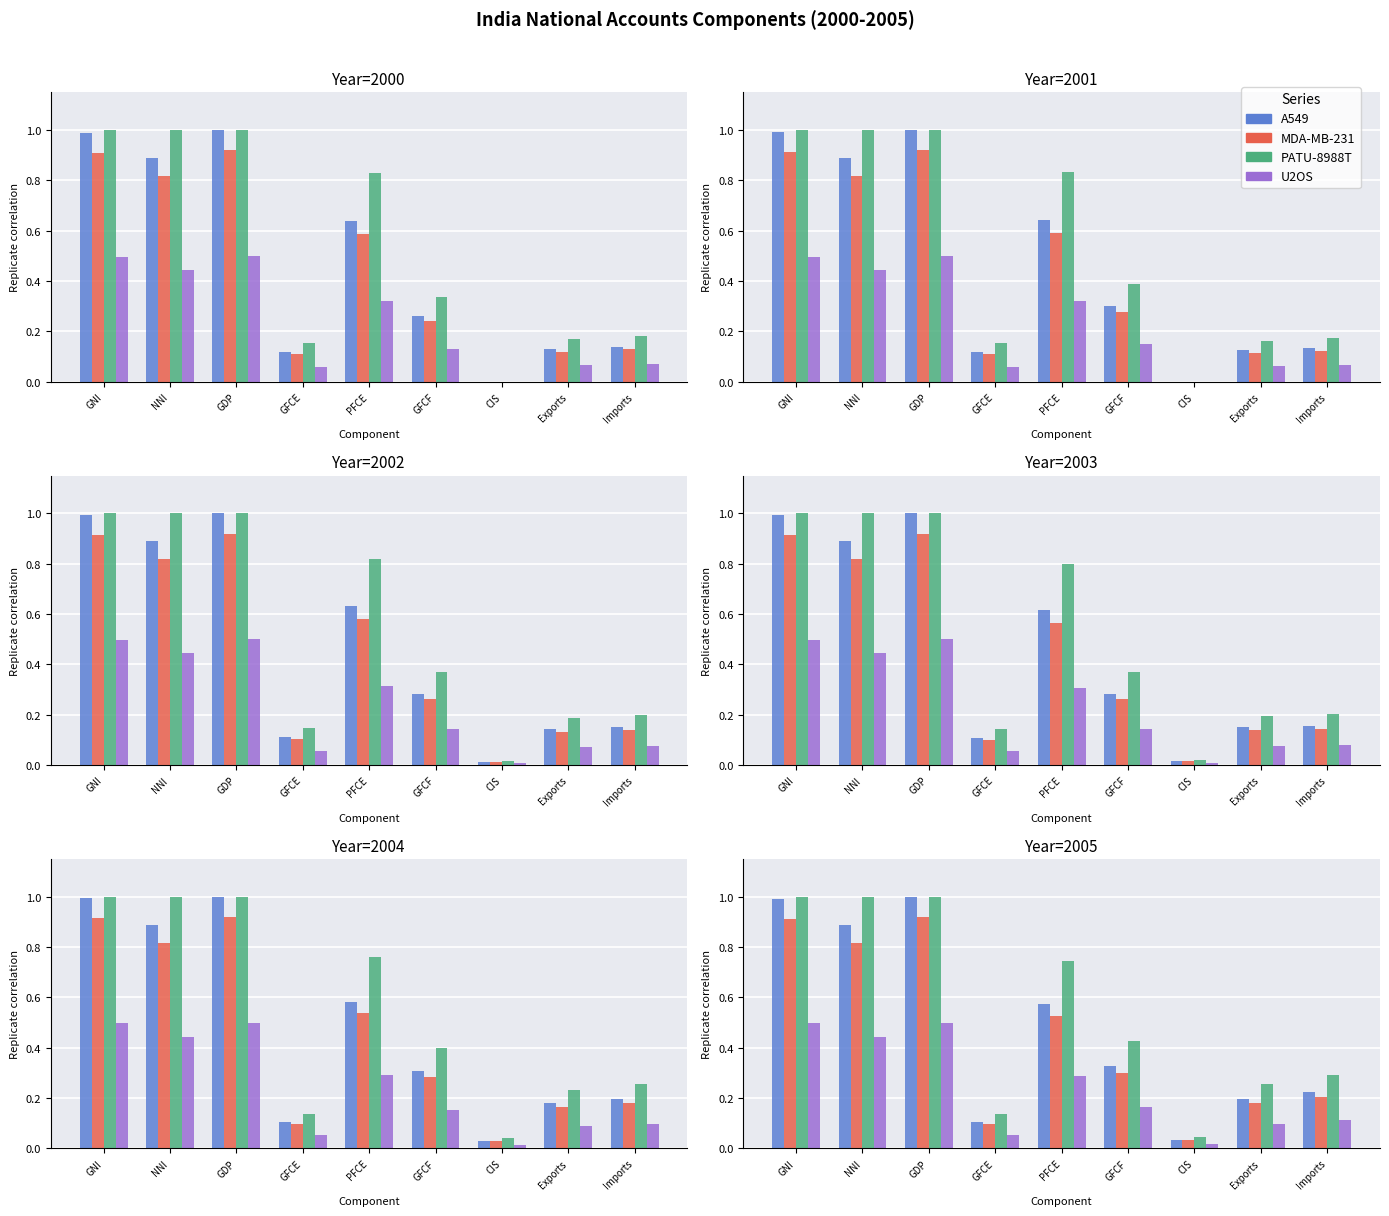

Count the number of data series in this chart.

4